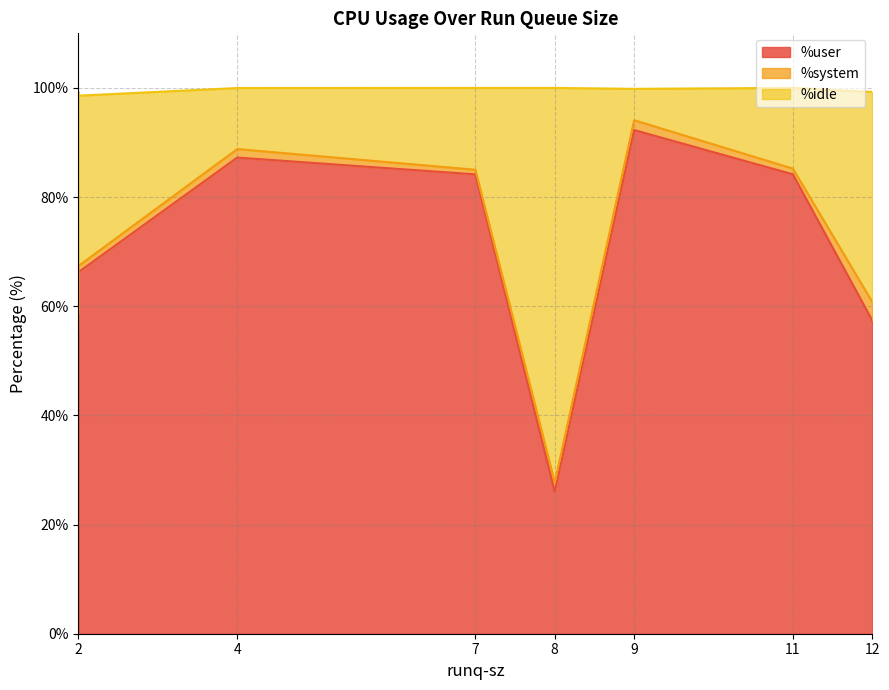

Does the chart display data point markers on the line(s)?

No